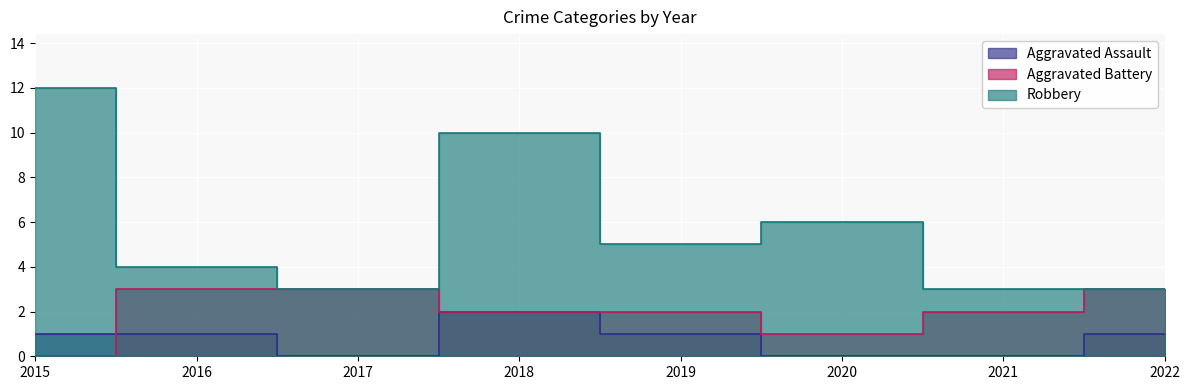

Which series changed the most between 2016 and 2020?

Aggravated Battery